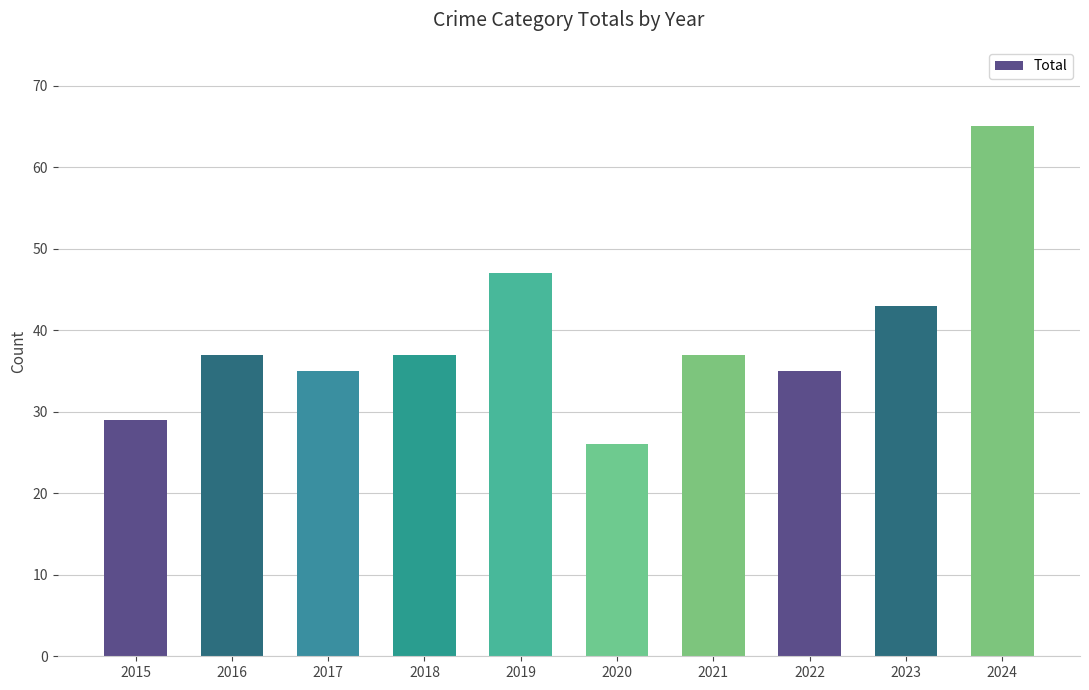

What is the ratio of the value at 2024 to the value at 2015?

2.2